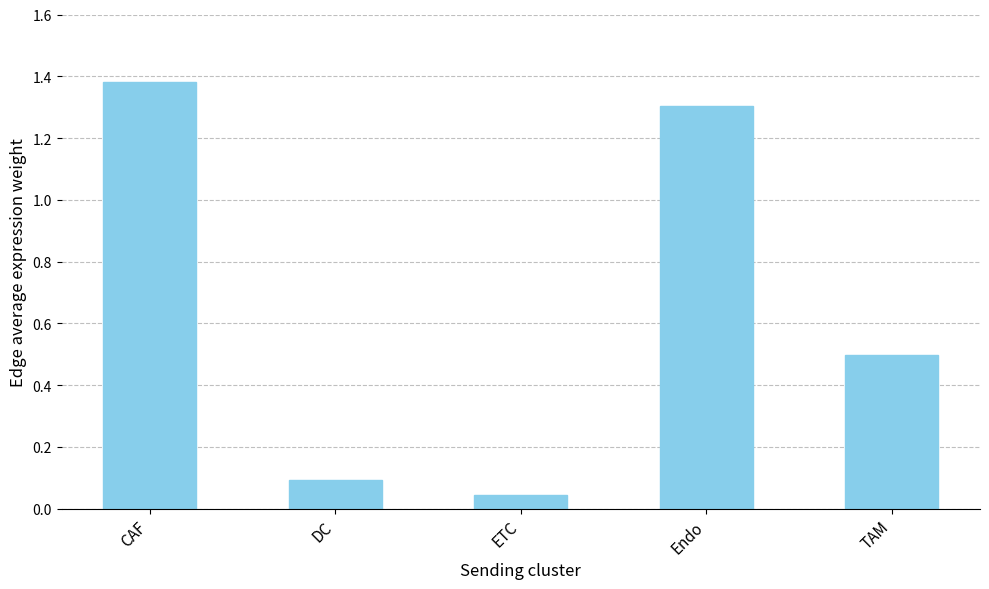

How many bars are there in total?

5